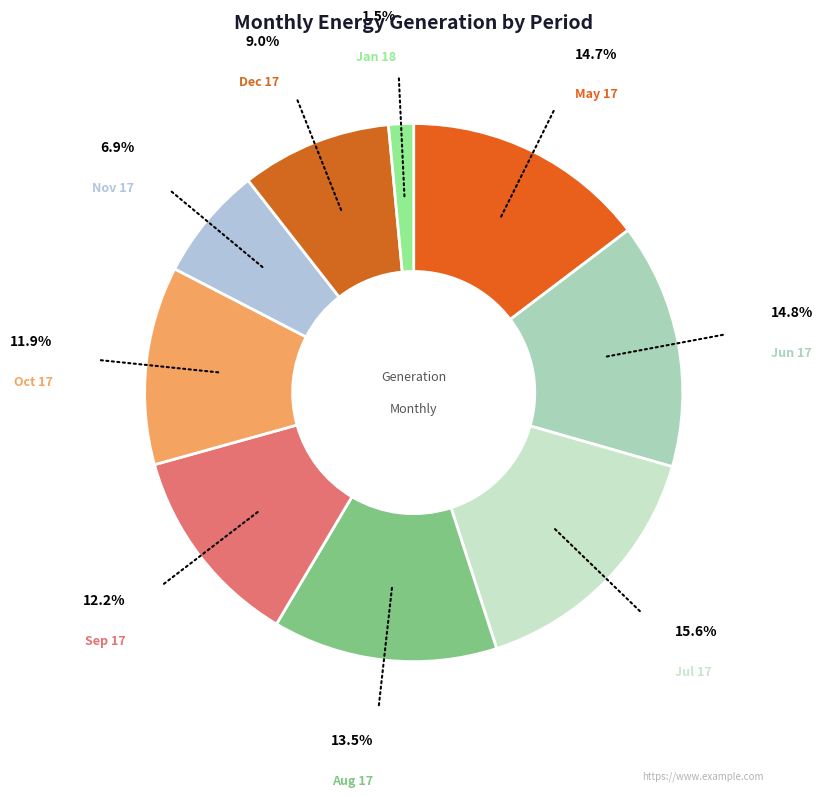

To the nearest percent, what is the difference between the largest and smallest slice percentages?

14%